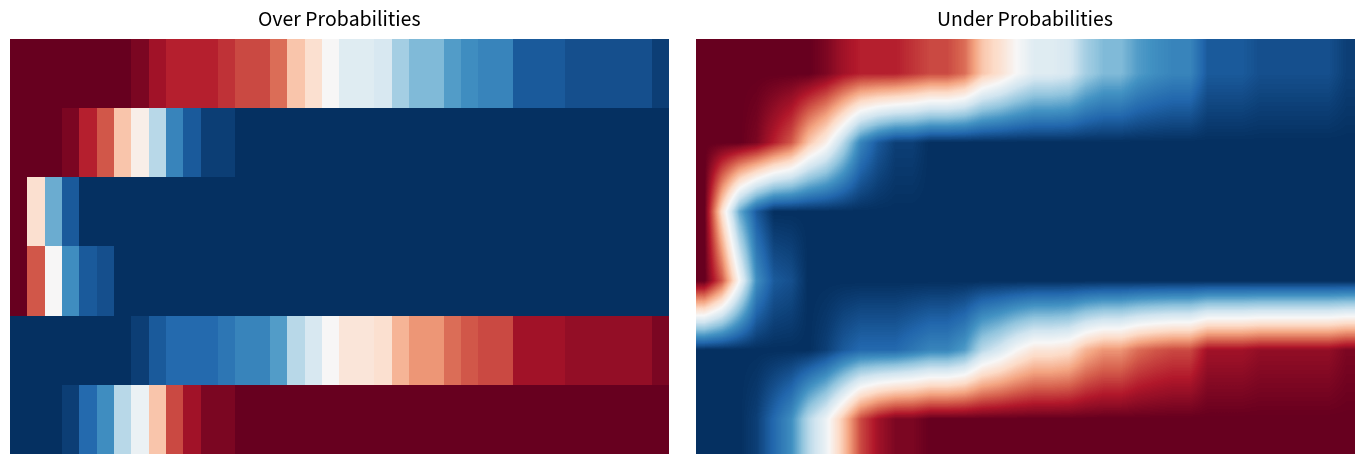

Count the number of categories in the chart.

38